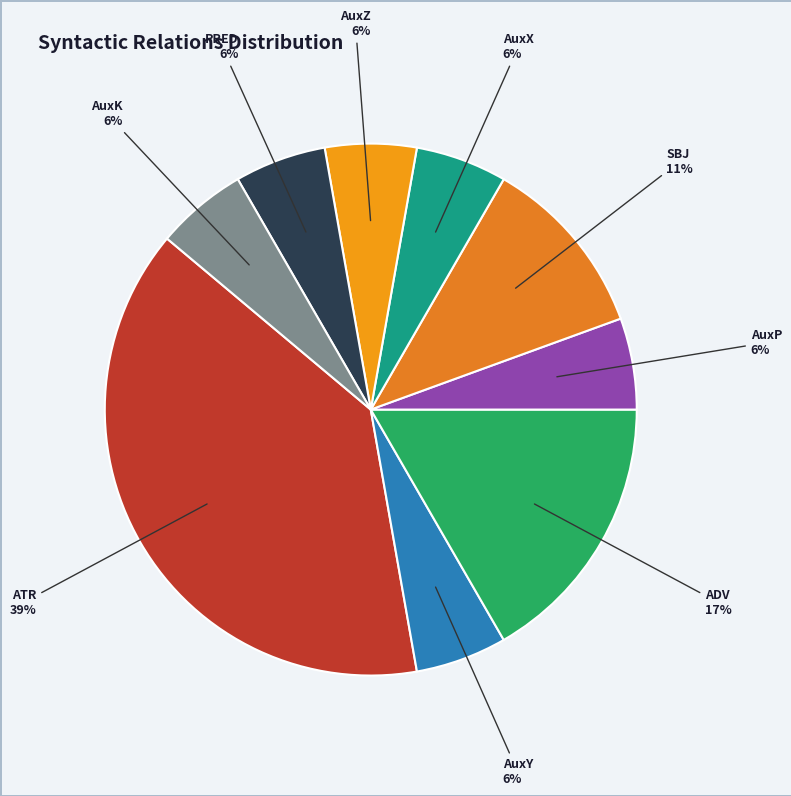

Is there a majority slice in this chart?

No